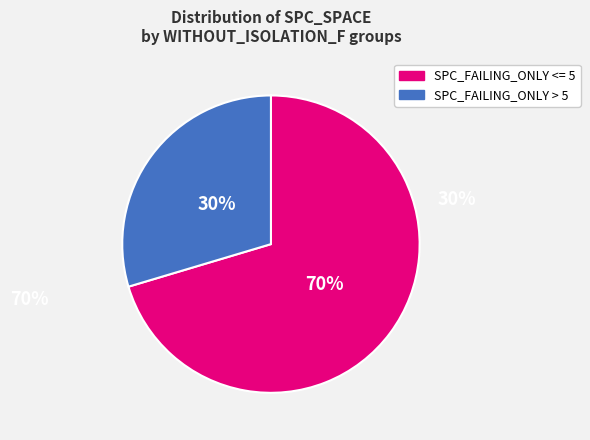

How many segments does this pie chart have?

2